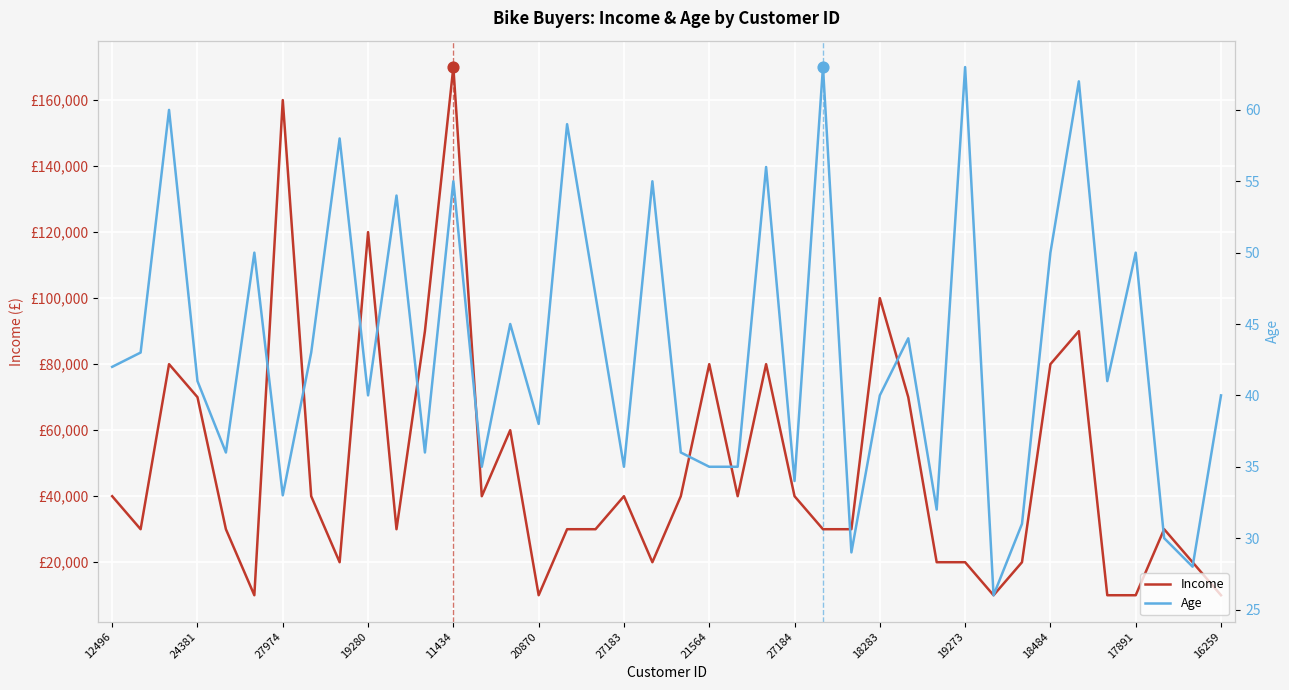

Which series contains the highest Y value?

Income